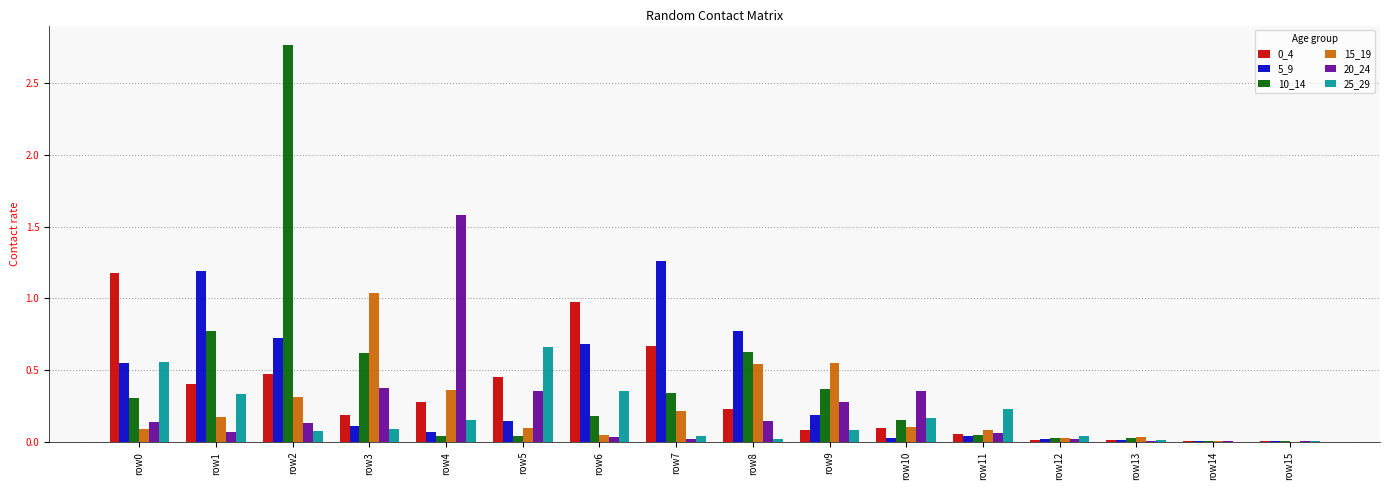

Is the value of 0_4 at row4 greater than the value of 15_19 at row14?

Yes